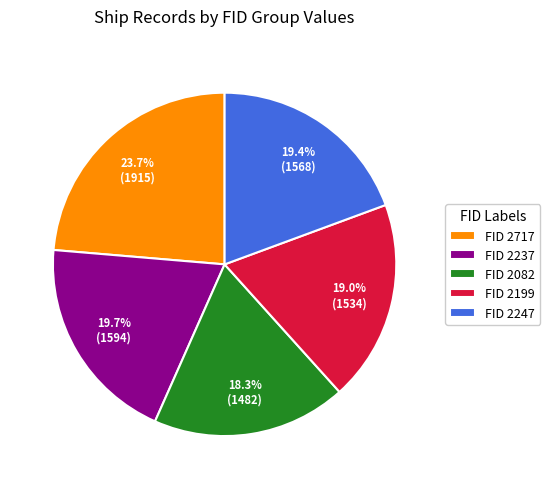

Is there any slice that represents more than half of the pie?

No